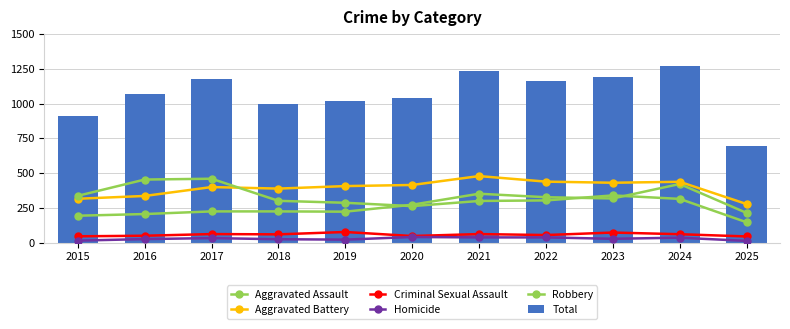

True or false: Criminal Sexual Assault has a value of 62 at 2021.

True